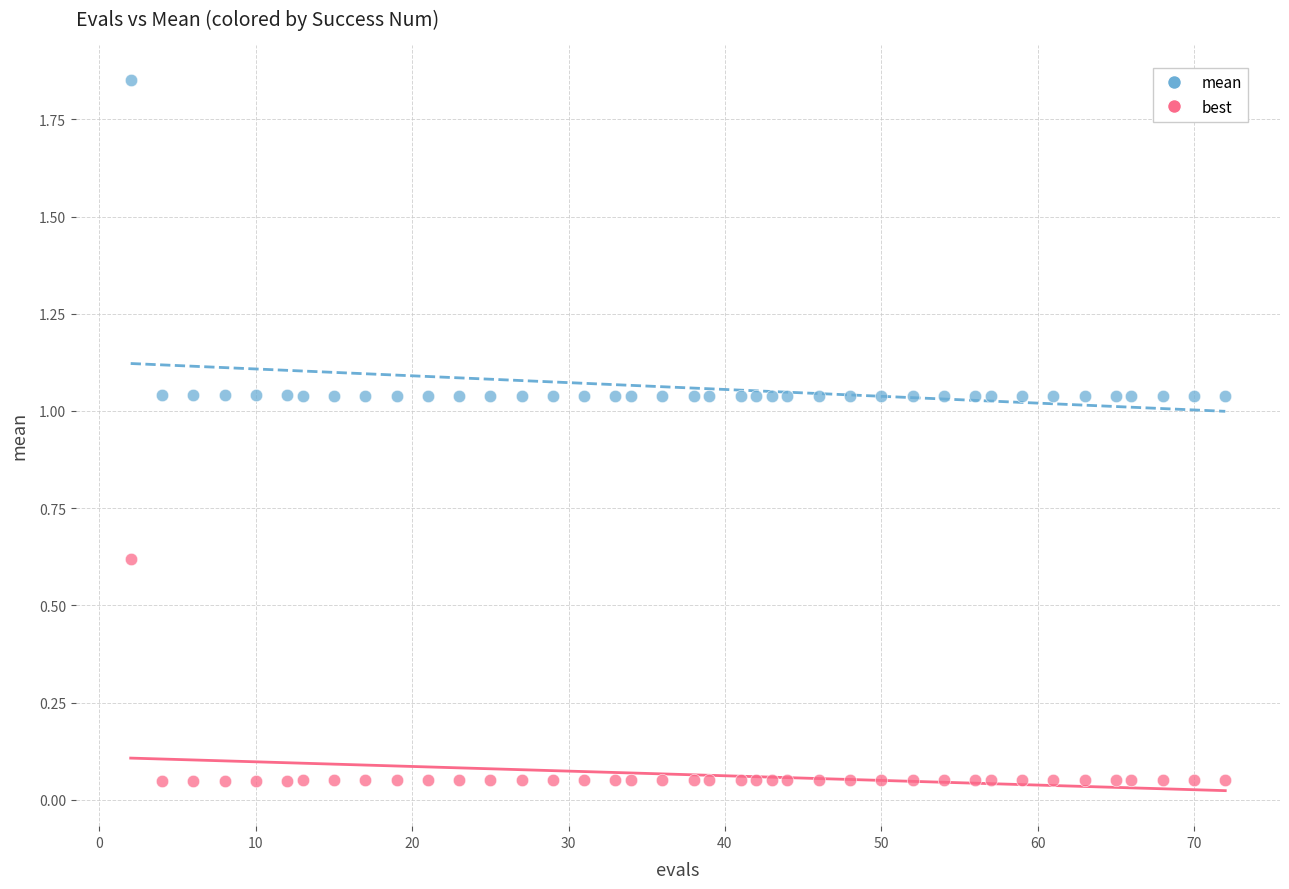

What is the X range (max minus min) for the scatter plot?

70.0